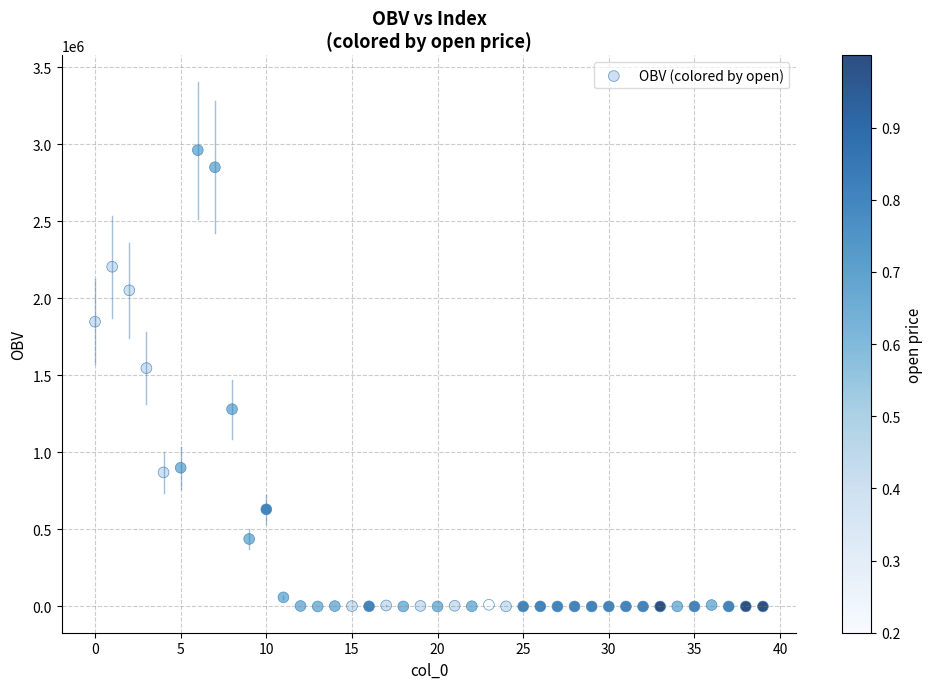

What is the range of Y values (max minus min)?

2961727.1